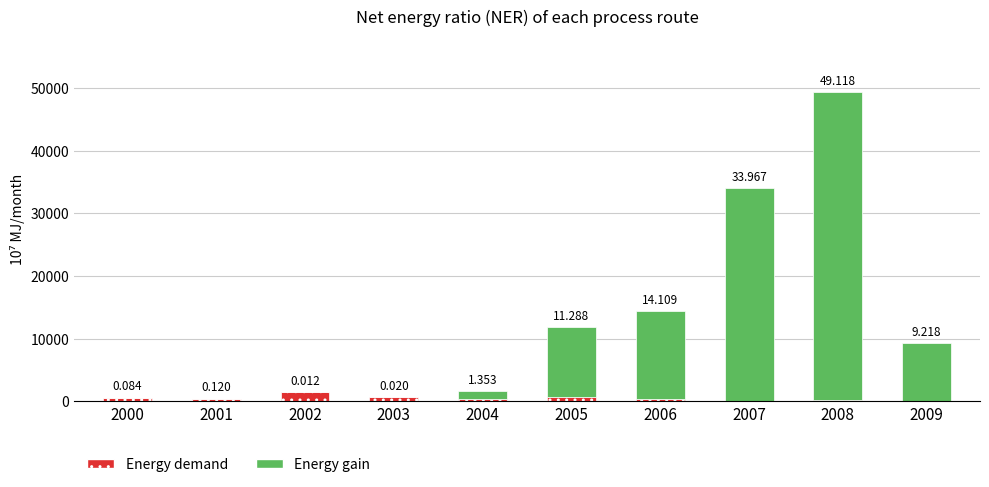

What are all the series names shown in the legend?

Energy demand, Energy gain